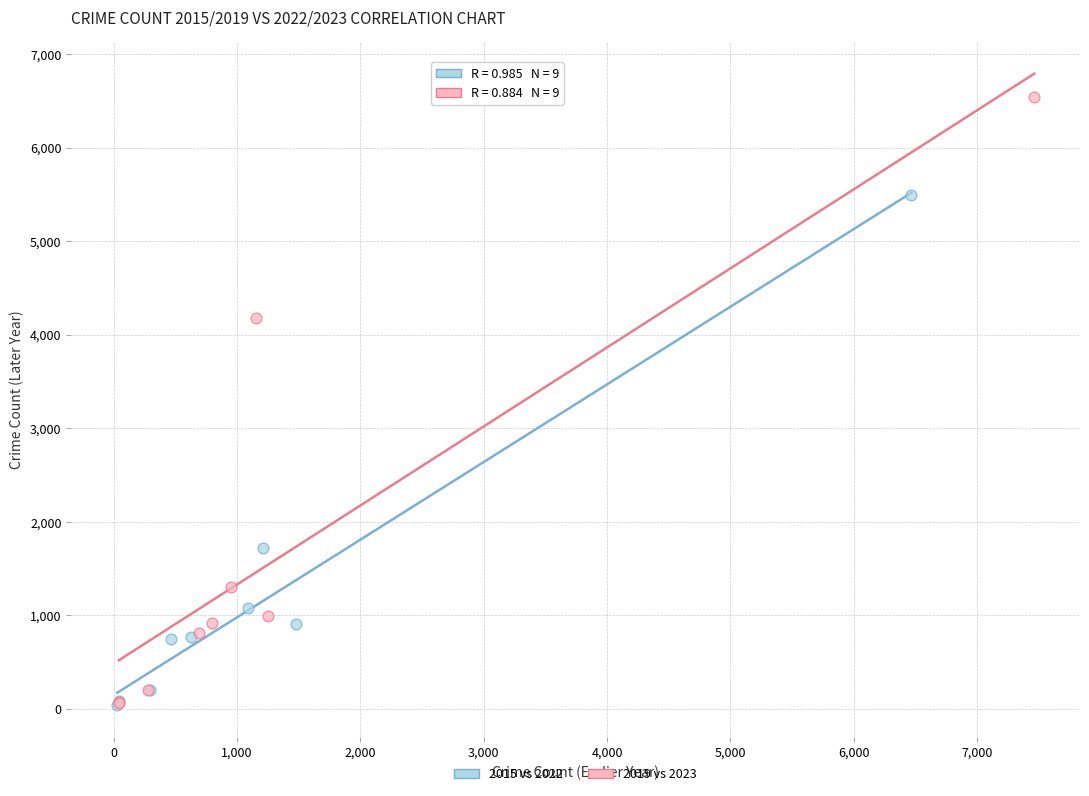

Which series contains the highest Y value?

2019 vs 2023